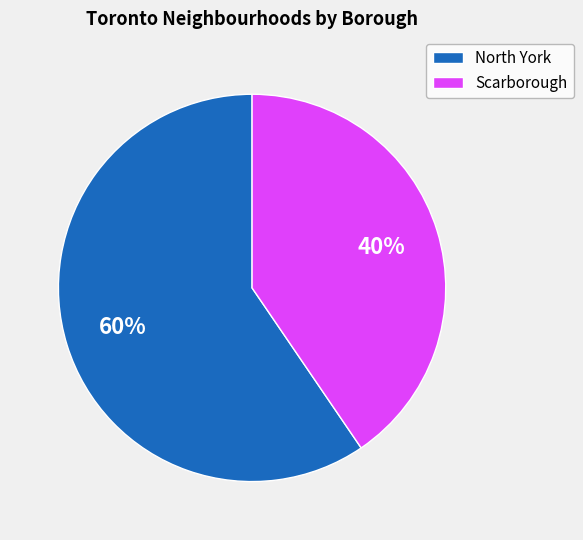

To the nearest percent, what is the average slice percentage?

50%